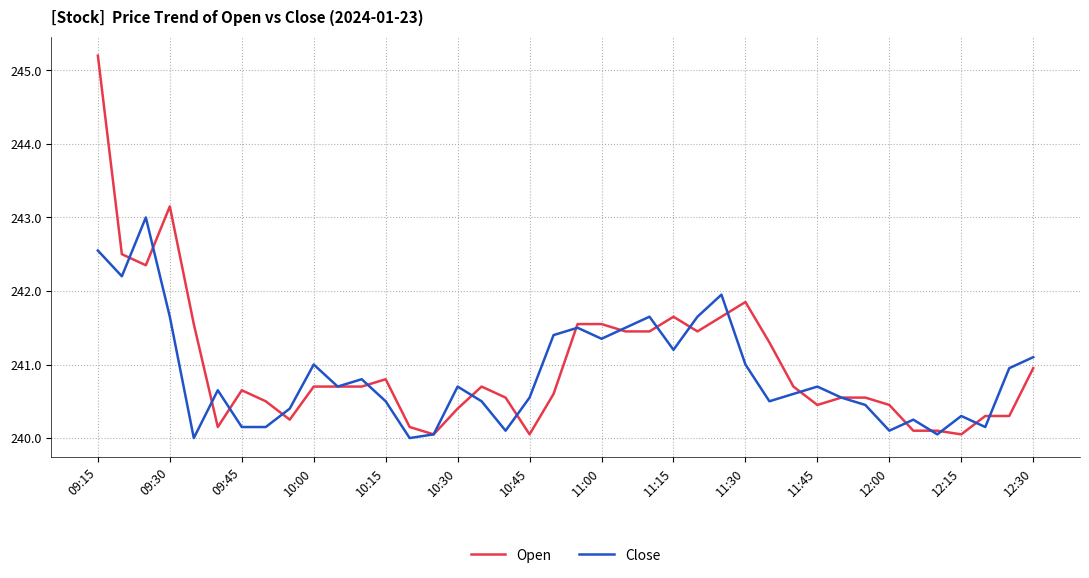

What is the maximum value shown in the chart?

245.2